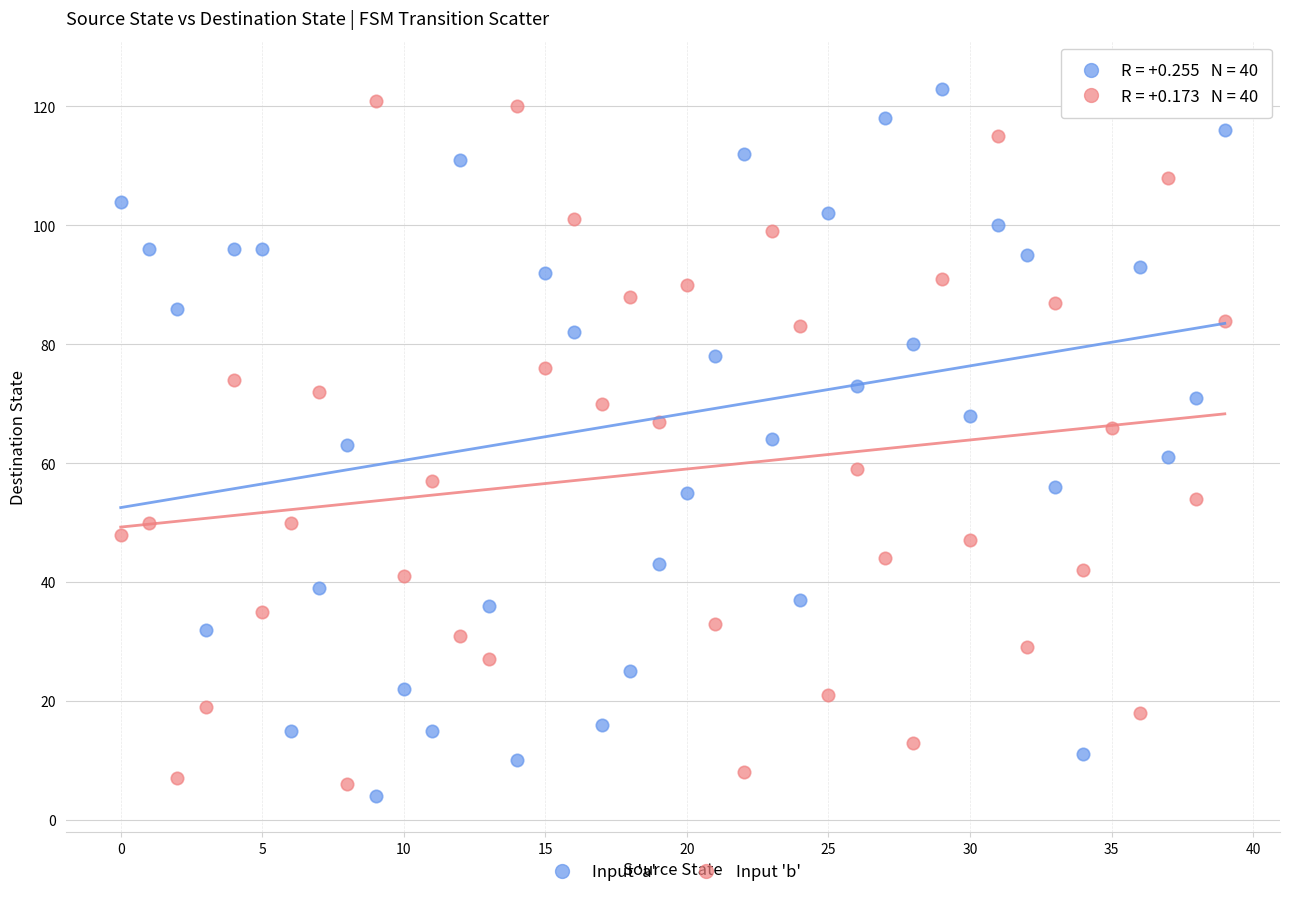

Which series has the widest spread of Y values?

Input 'a'